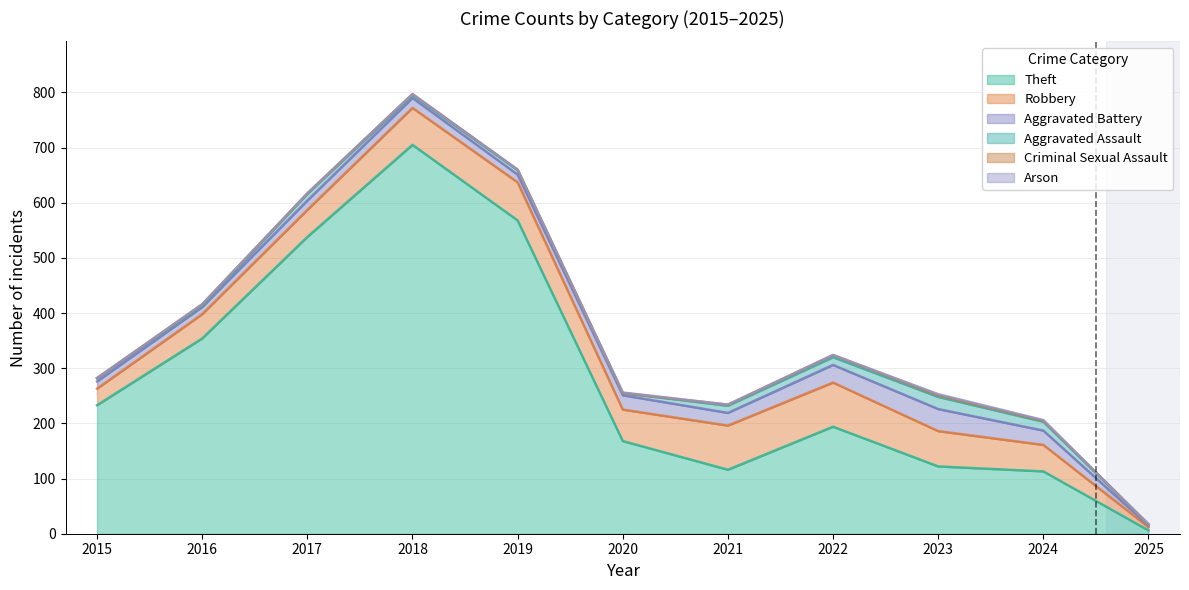

What is the maximum value for Aggravated Assault?

22